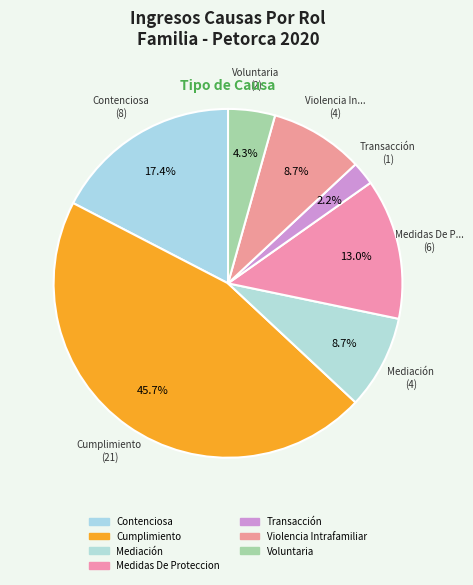

Between Cumplimiento and Medidas De Proteccion, which is larger?

Cumplimiento